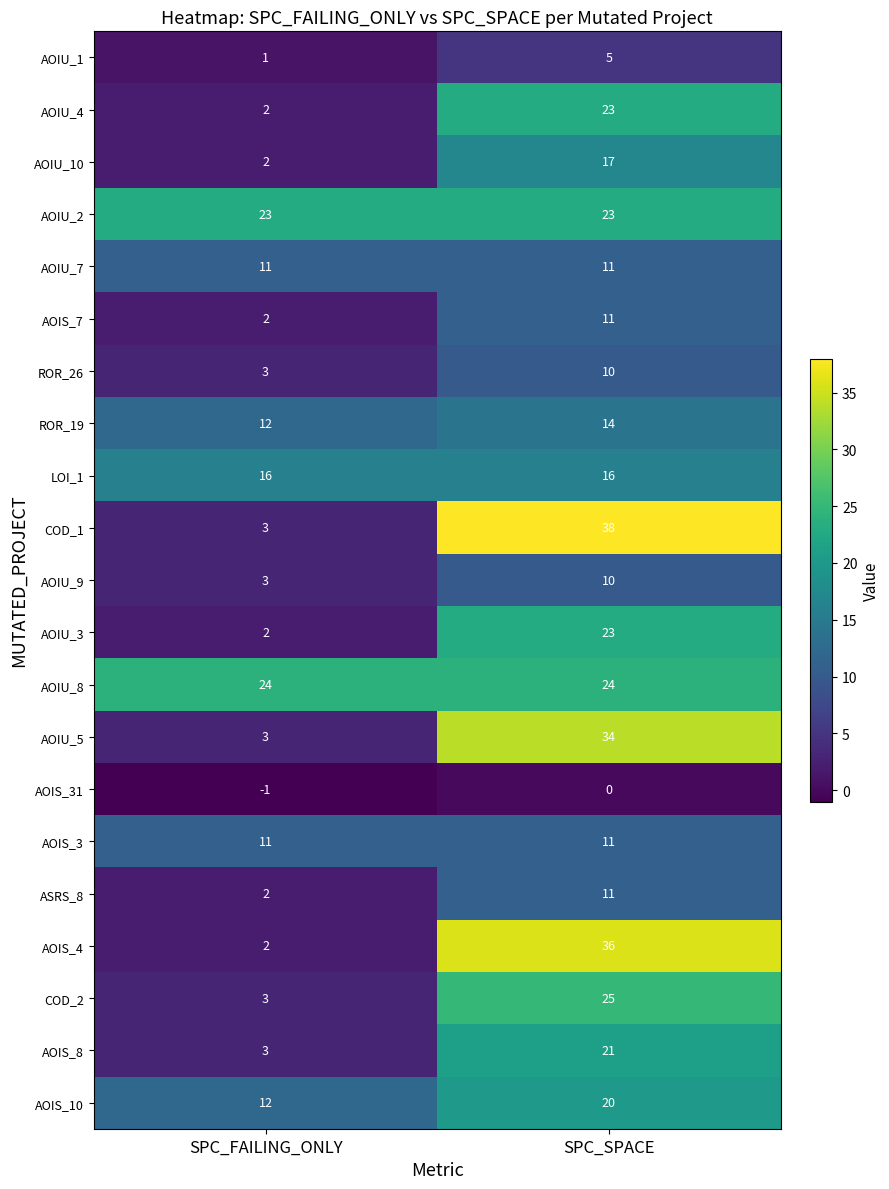

Read the AOIU_9 value at SPC_SPACE.

10